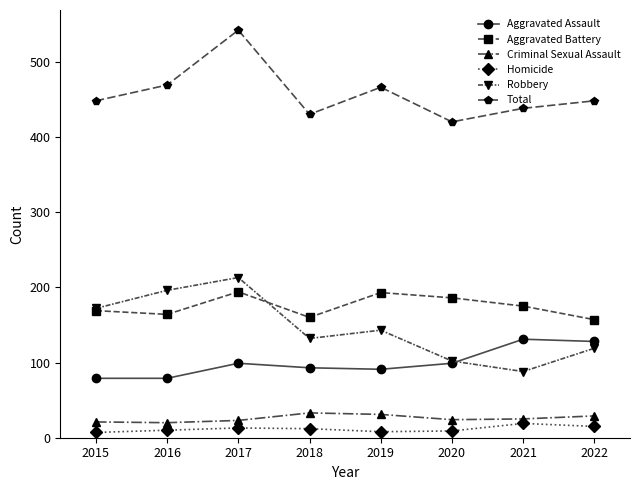

Which category has the highest value across all series?

2017